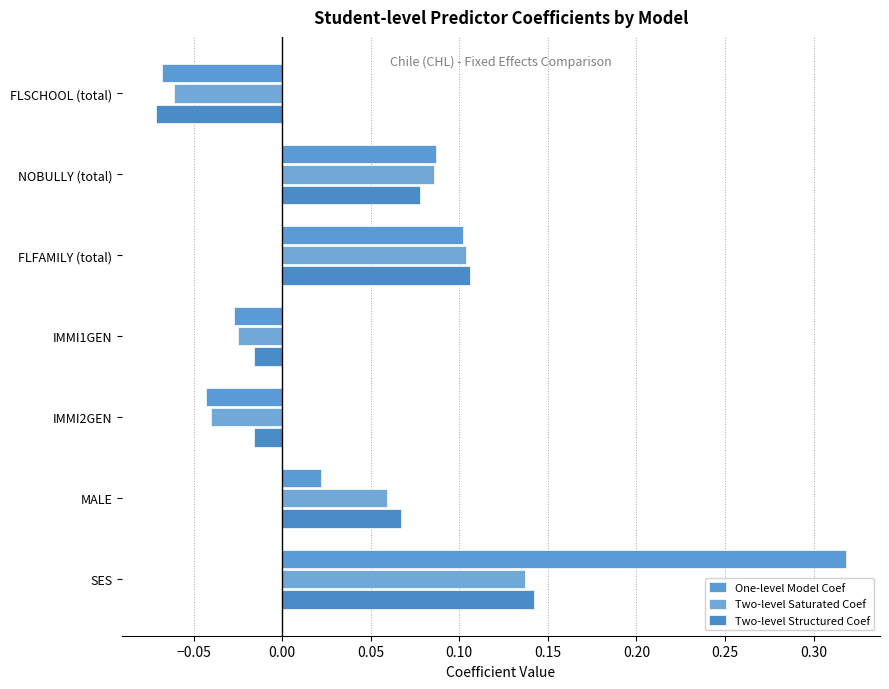

Where is One-level Model Coef nearest to the value 0?

MALE